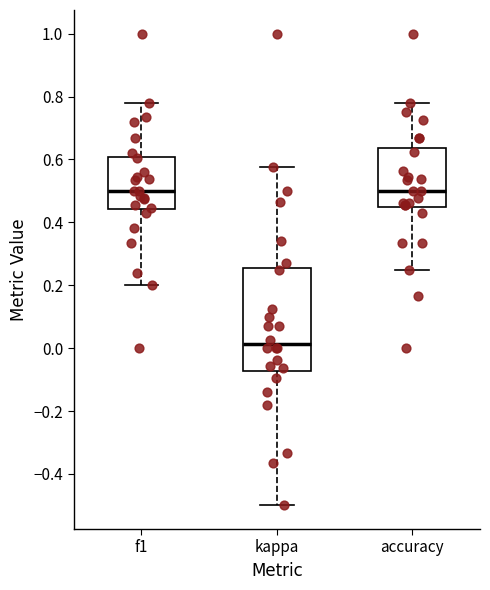

Which box is the tallest, from its lower edge to its upper edge?

kappa